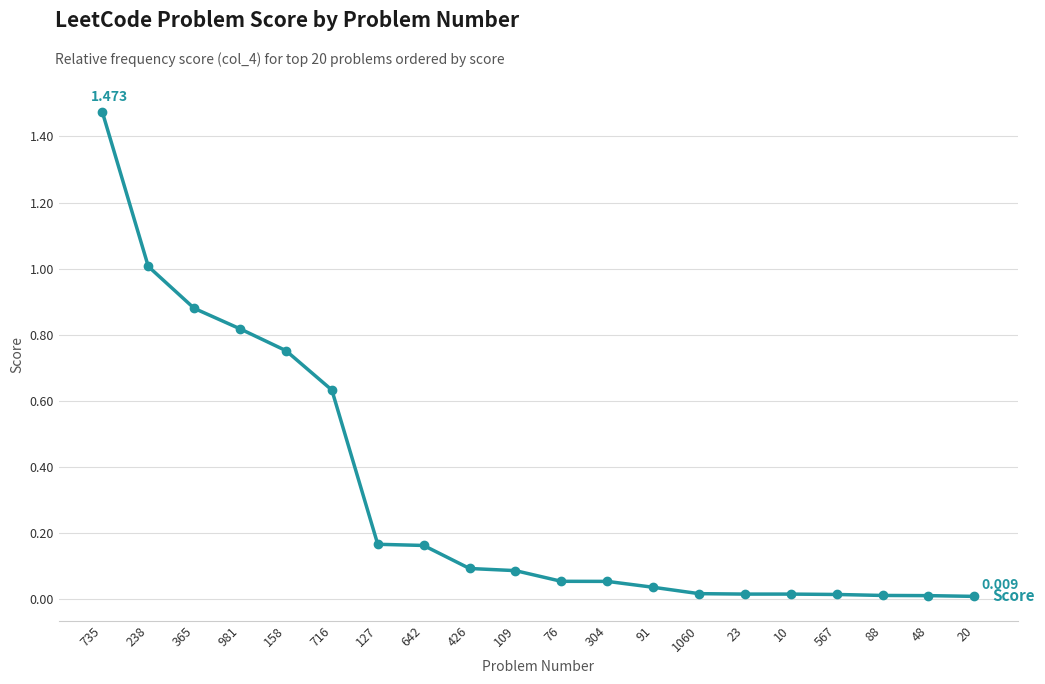

What is the change in value from 642 to 20?

-0.2